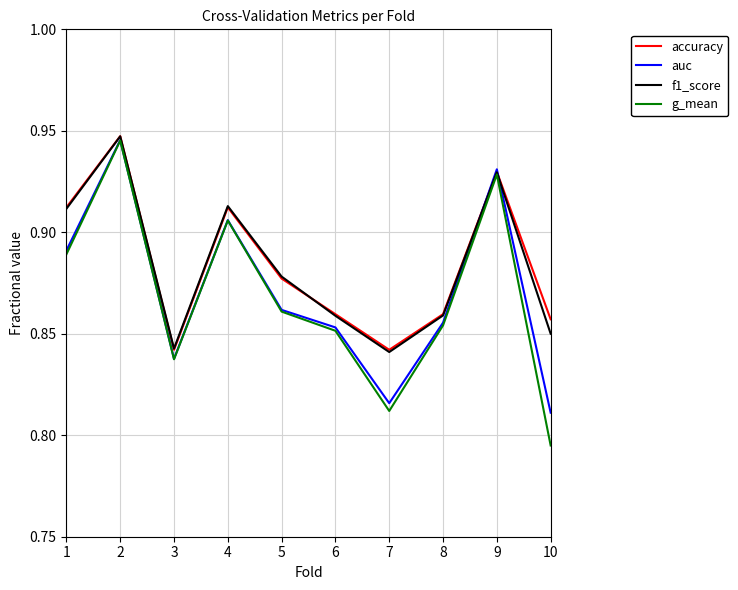

True or false: f1_score has more than 1 points higher than both neighbors.

True